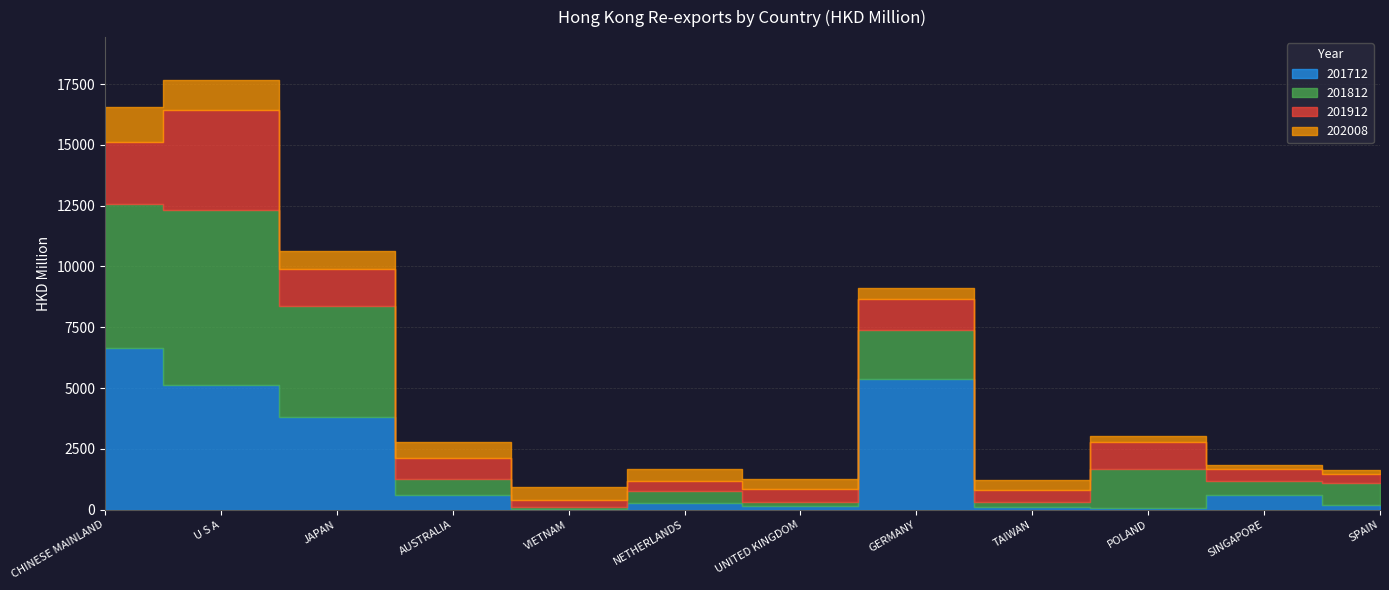

The 201712 series shows 260.6 at NETHERLANDS. True or false?

True